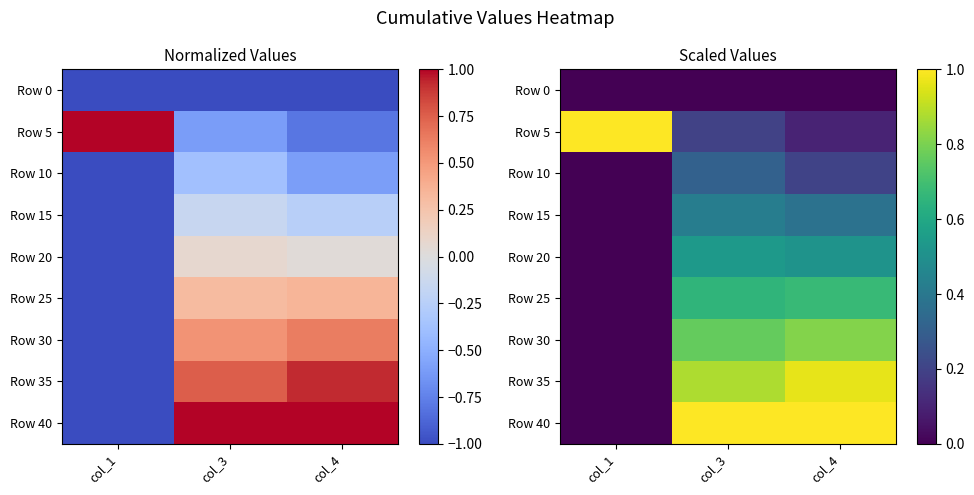

Between col_3 and col_4, which series saw the biggest shift?

Row 10